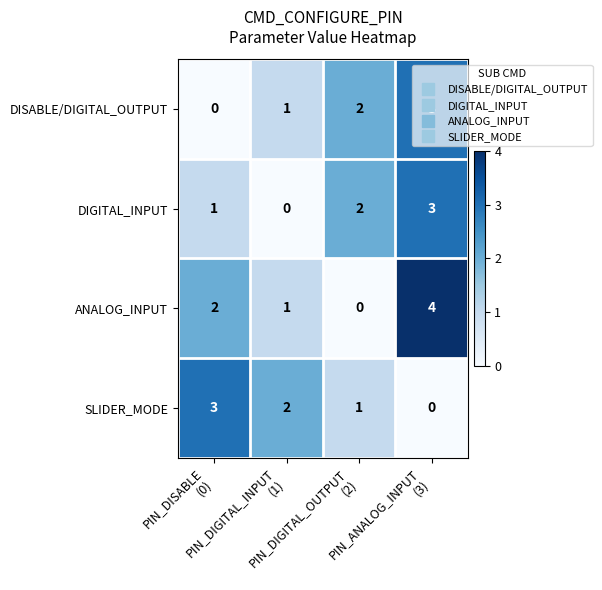

Count the ANALOG_INPUT values in the range 1 to 4.

3